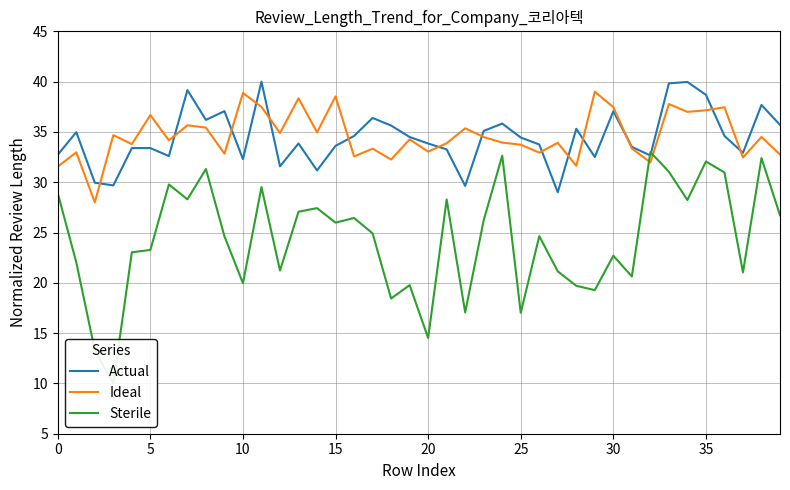

True or false: Actual has a value of 59.4 at 18.

False